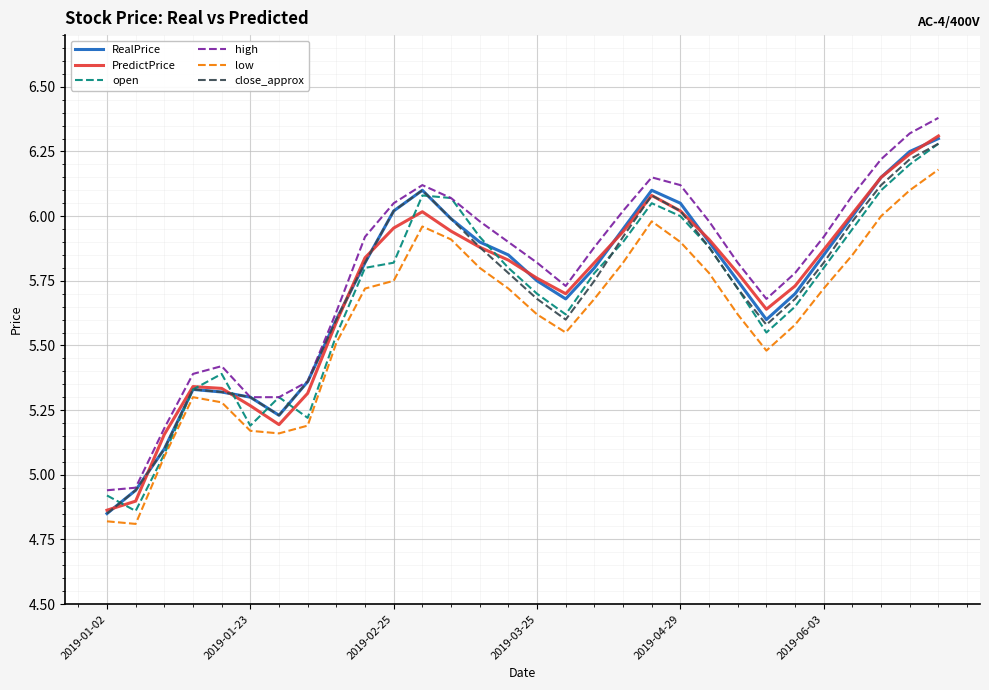

In PredictPrice, how many points are lower than both neighbors (excluding endpoints)?

3